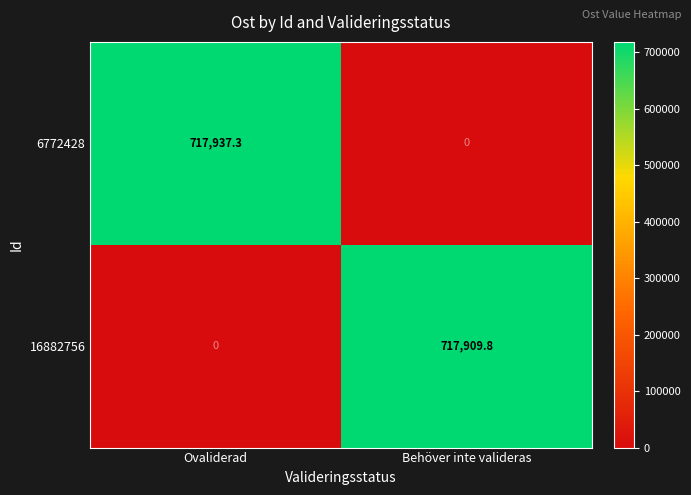

The 6772428 series shows 405456.0 at Behöver inte valideras. True or false?

False